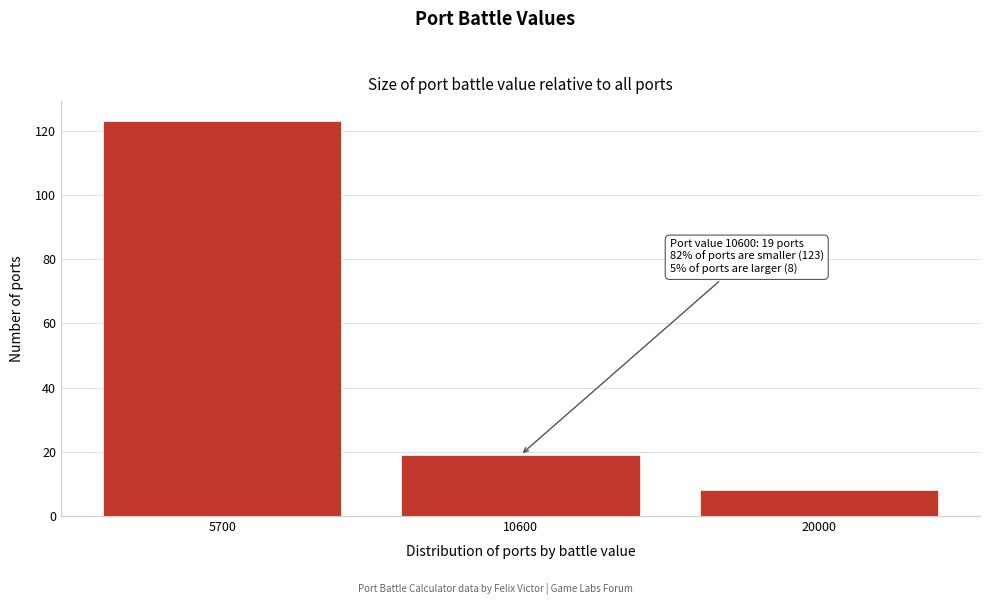

Reading right to left, list all the values displayed in this chart.

8	19	123